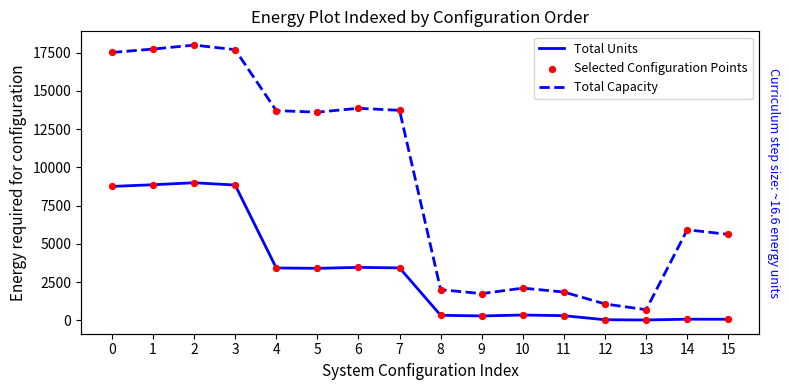

Which series has the largest Y range (max minus min)?

Total Capacity